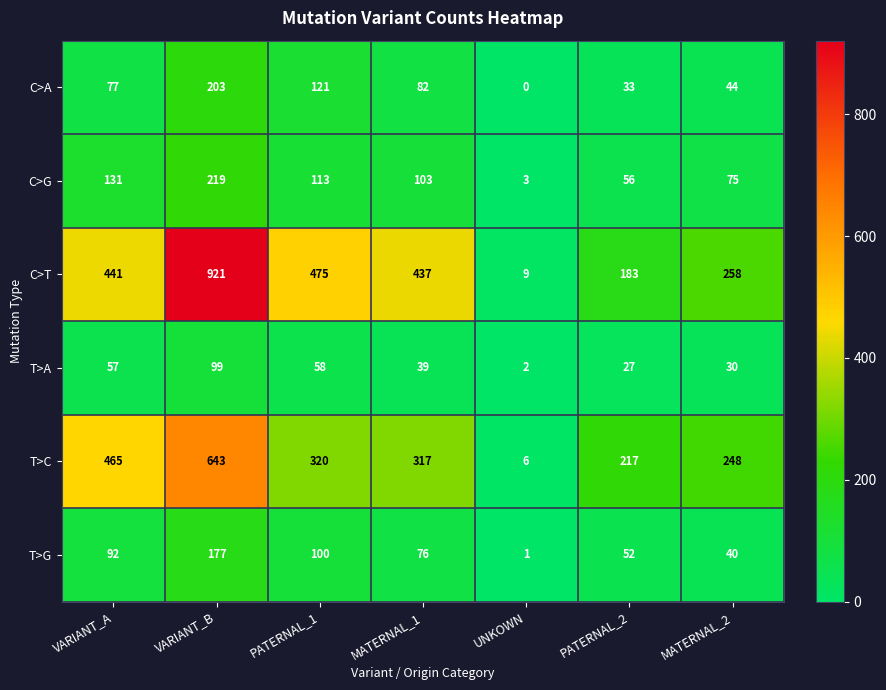

Count the number of data series in this chart.

6